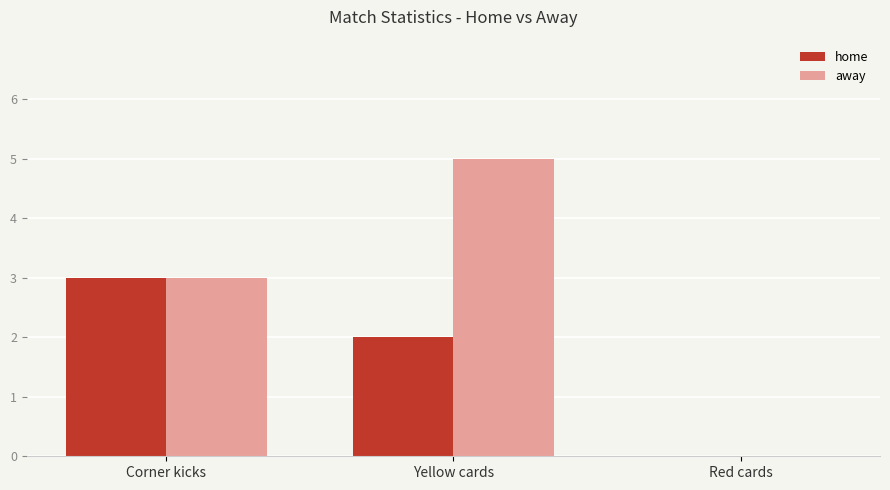

Are the bars grouped side by side (vs. stacked)?

Yes